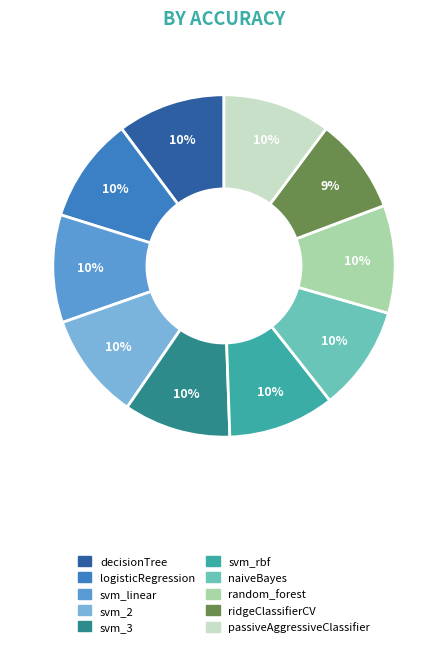

To the nearest percent, what portion does logisticRegression represent?

10%